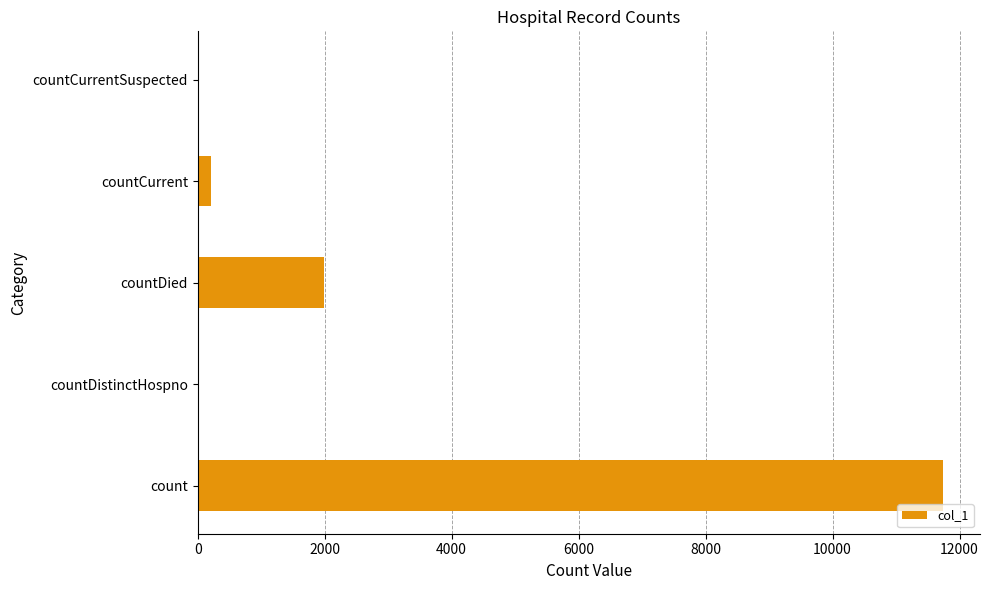

Where is the data nearest to the value 5868?

countDied